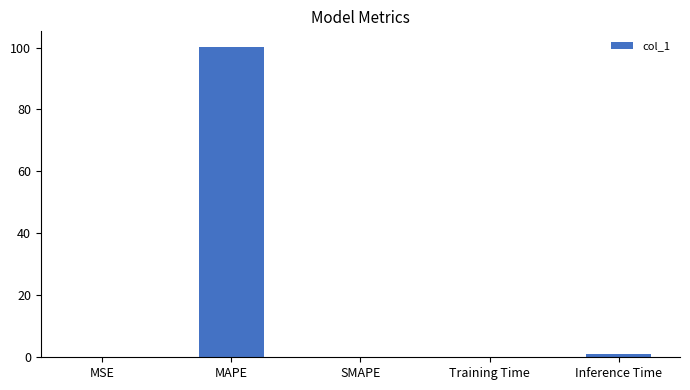

Are the bars horizontal?

No